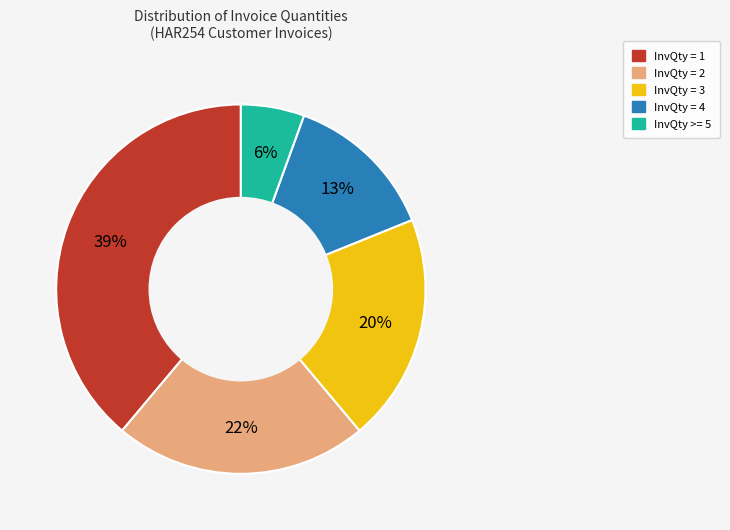

Is there a majority slice in this chart?

No